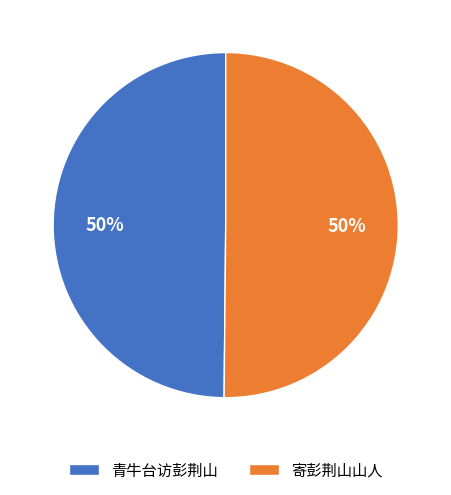

Is the sum of 青牛台访彭荆山 and 寄彭荆山山人 greater than half?

Yes